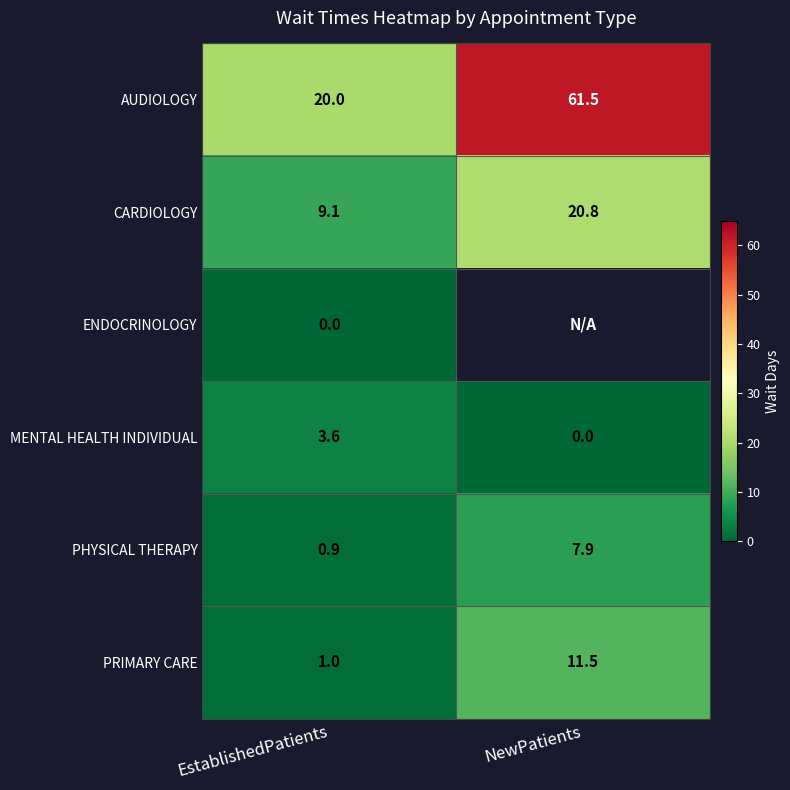

What is the total value across all series at EstablishedPatients?

34.6